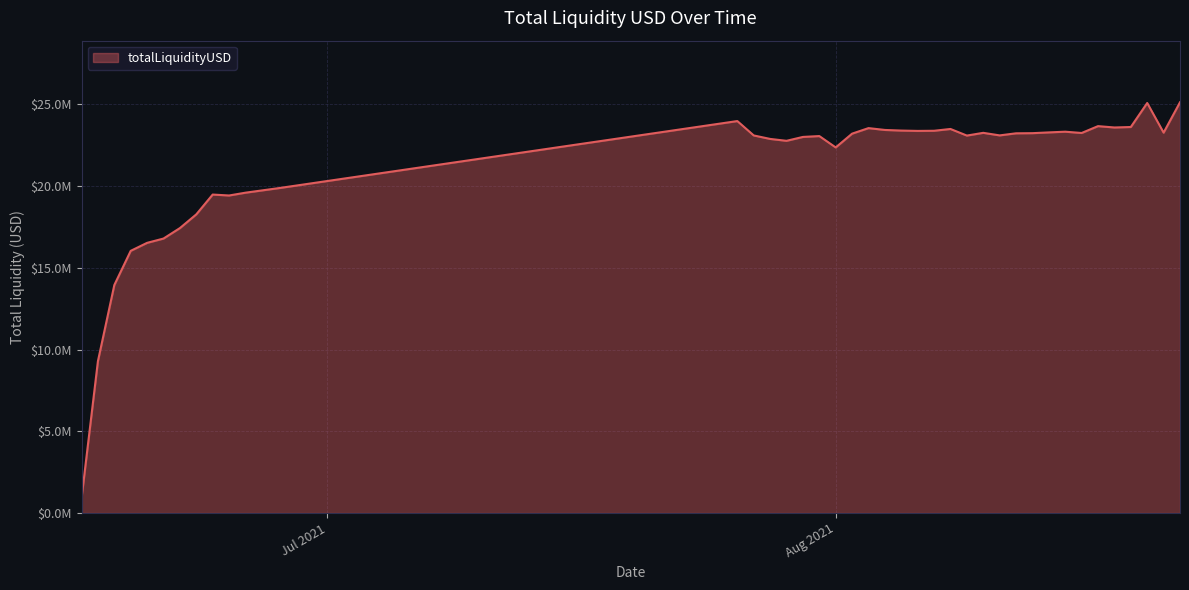

What is the difference between the second highest and minimum values?

24177321.1